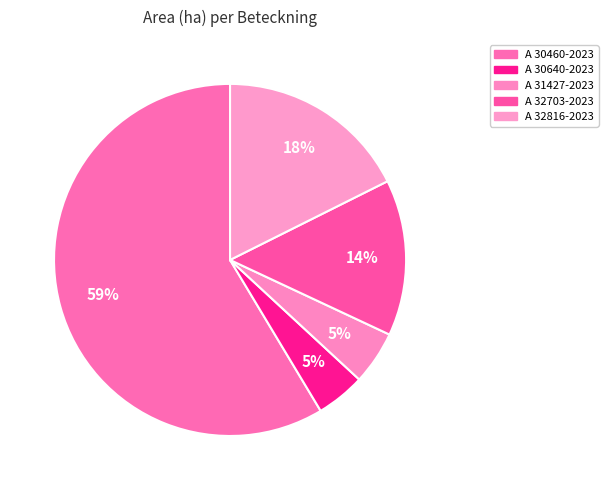

Is it true that A 30460-2023 is 64% of the pie?

False